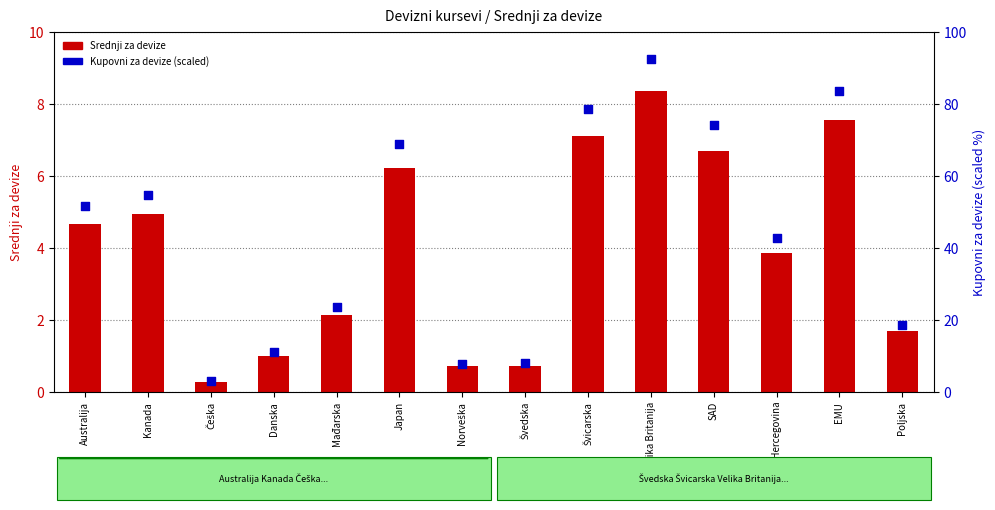

What are all the series names shown in the legend?

Srednji za devize, Kupovni za devize